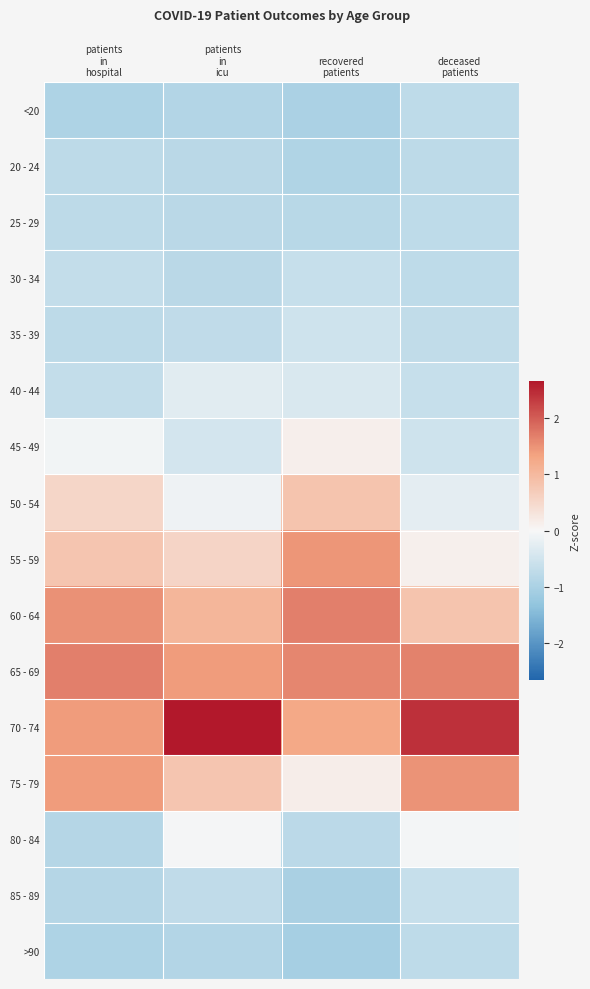

Rank the series at patients in icu from highest to lowest value.

70 - 74, 65 - 69, 60 - 64, 75 - 79, 55 - 59, 80 - 84, 50 - 54, 40 - 44, 45 - 49, 35 - 39, 85 - 89, 20 - 24, 25 - 29, 30 - 34, <20, >90